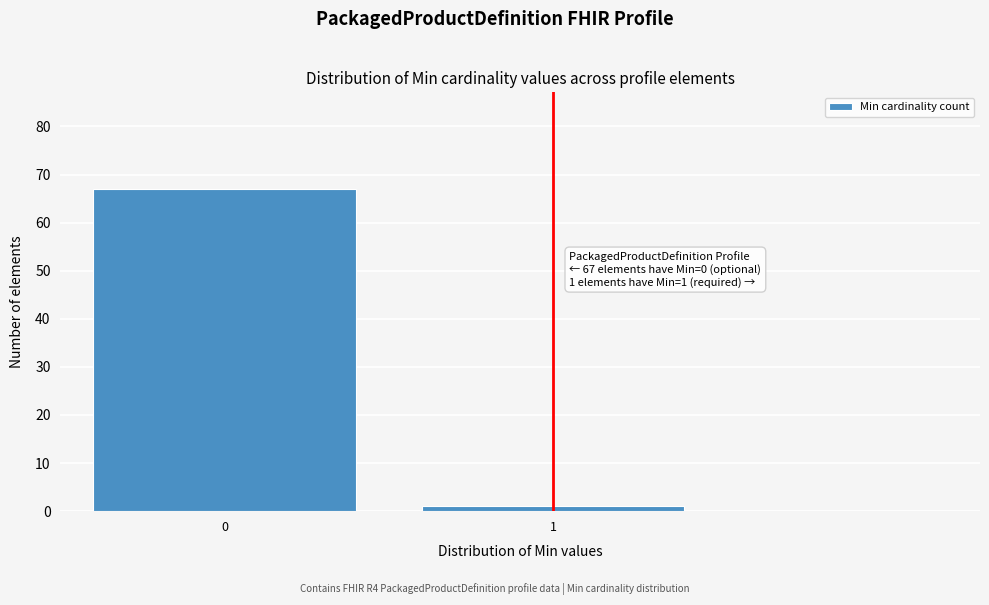

Reading right to left, extract all data points from this chart.

1=1	0=67